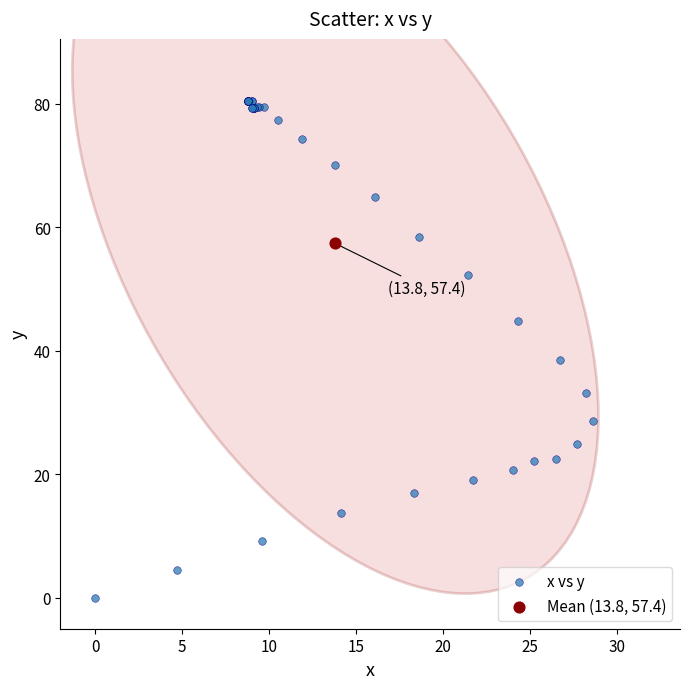

What are all the series names shown in the legend?

x vs y, Mean (13.8, 57.4)